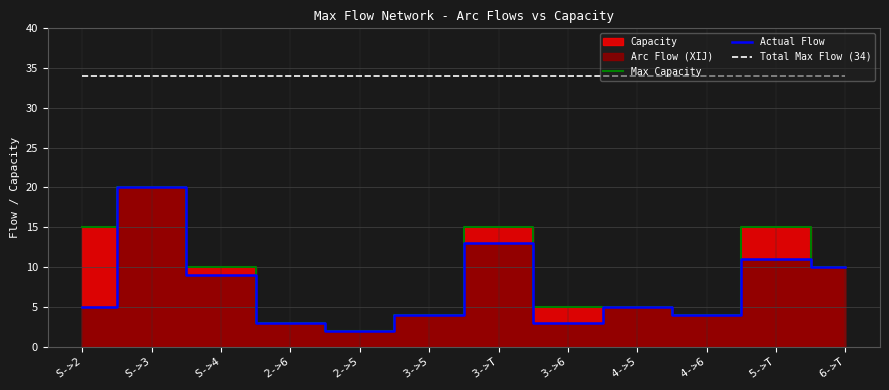

True or false: Total Max Flow (34) and Max Capacity intersect in this chart.

False